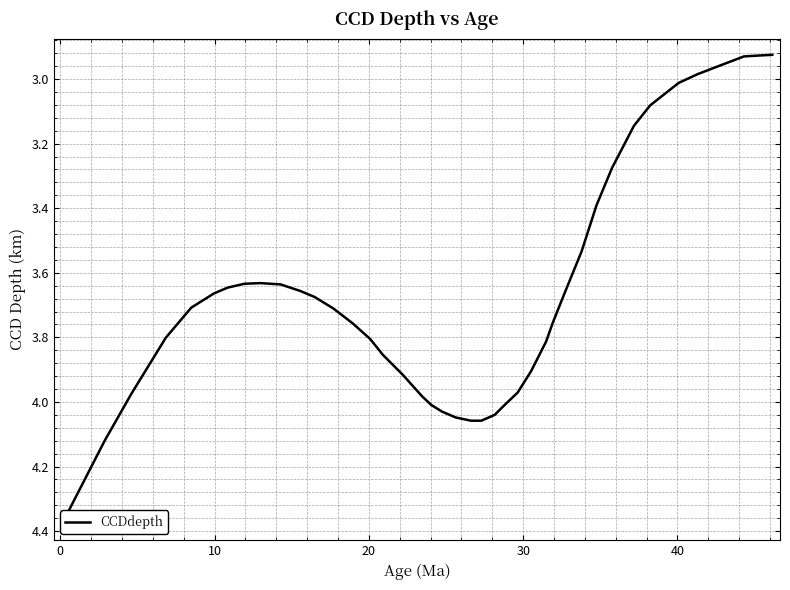

What is the value of the 2nd point from the left?

4.1